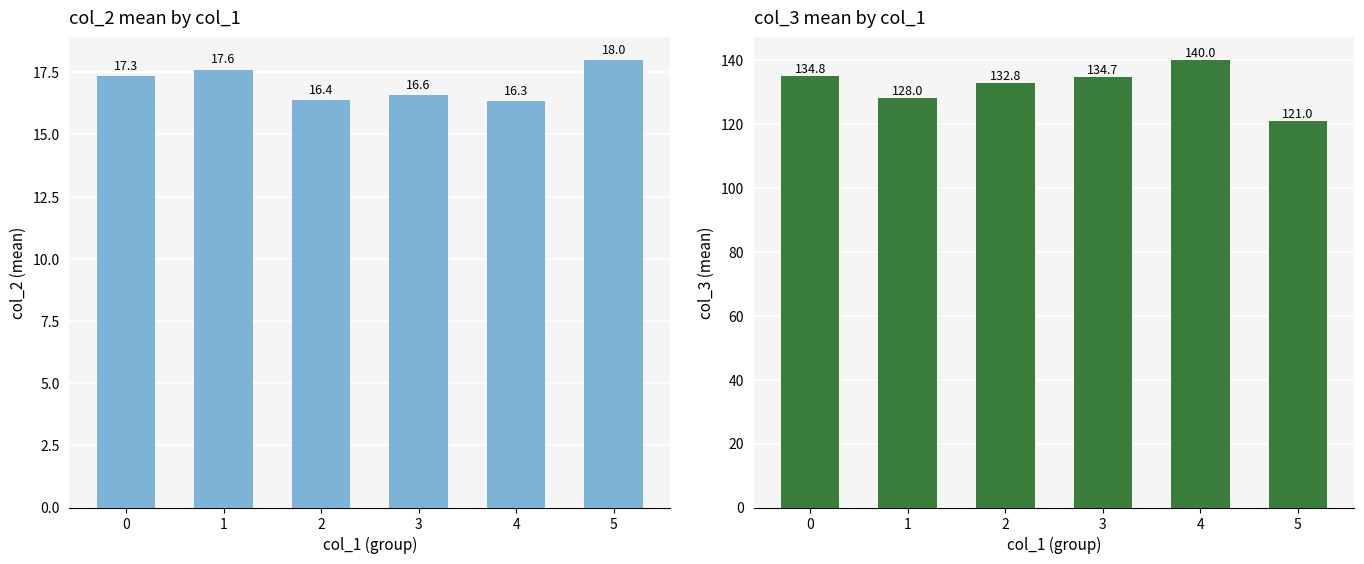

Which series has the largest total across all categories?

col_3_mean